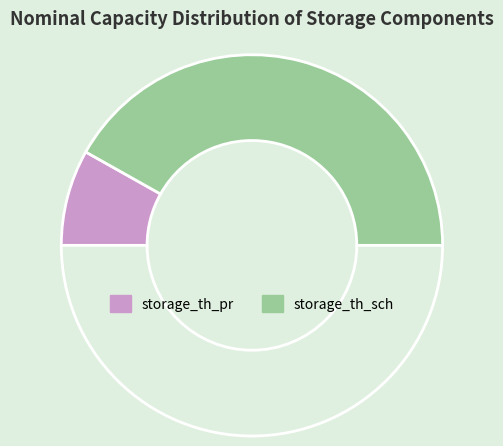

What is the smallest slice in the pie chart?

storage_th_pr